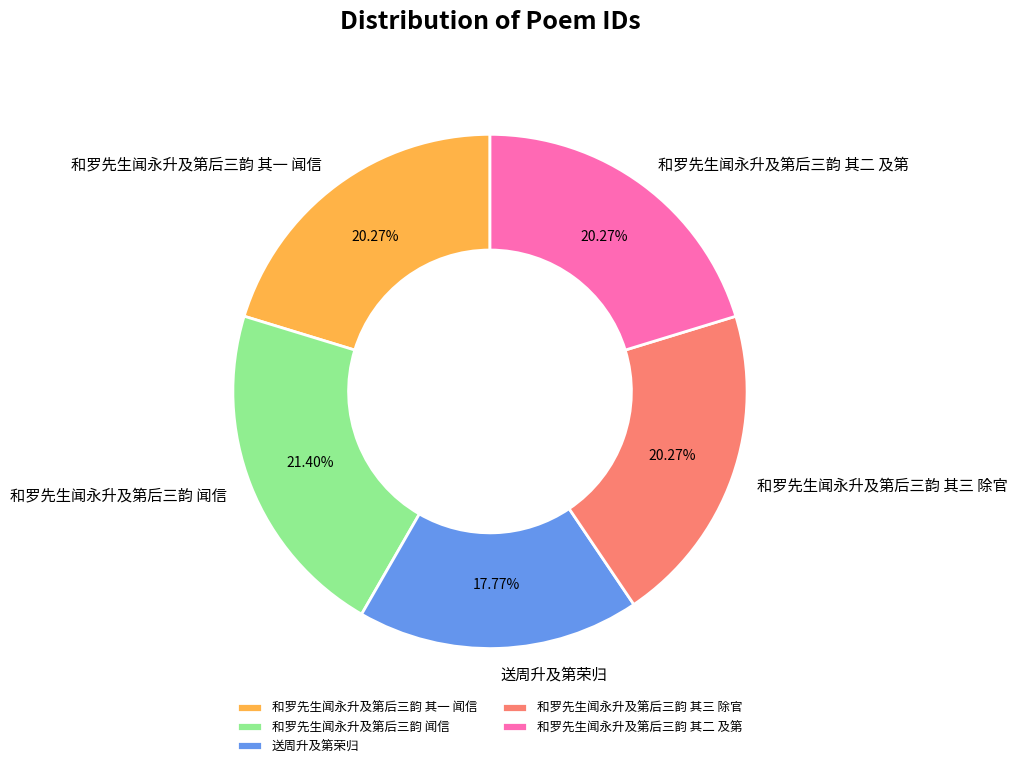

What percentage is the 和罗先生闻永升及第后三韵 其一 闻信 slice, to the nearest percent?

20%